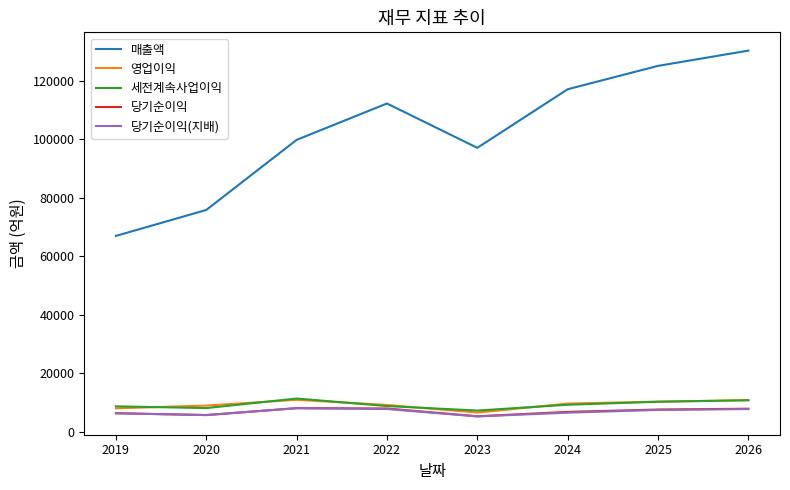

What is the average value of the 당기순이익(지배) series?

6881